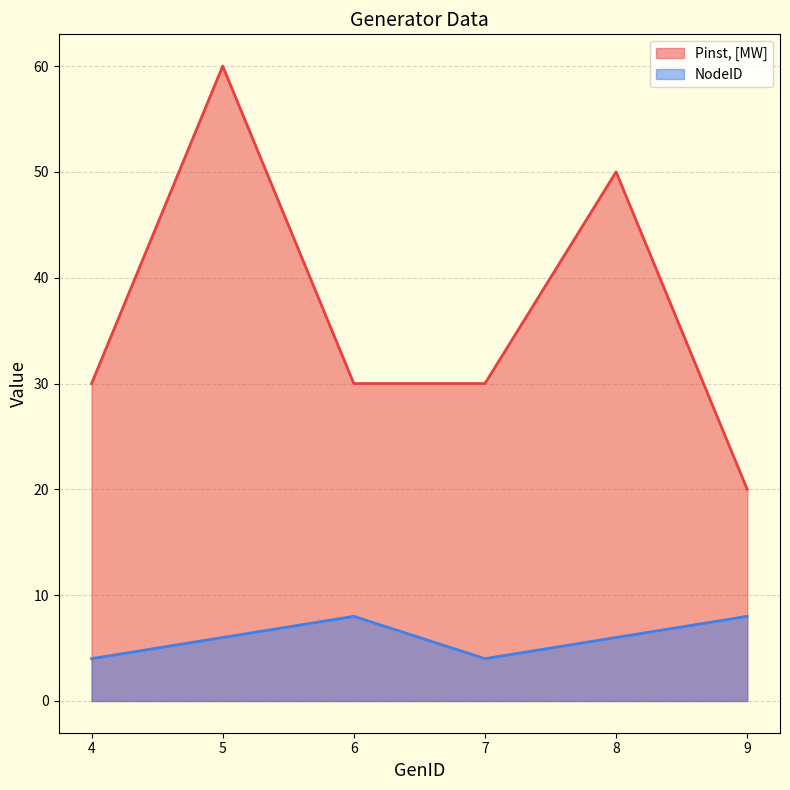

What is the total value across all series at 5?

66